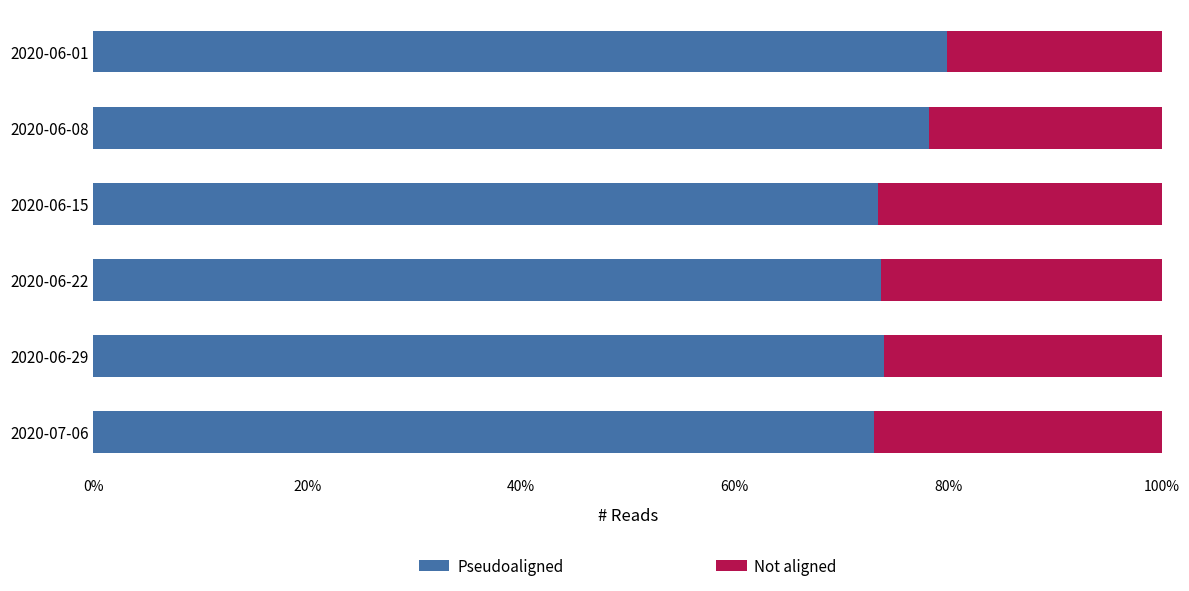

List the series in order of their overall mean, lowest first.

Not aligned, Pseudoaligned